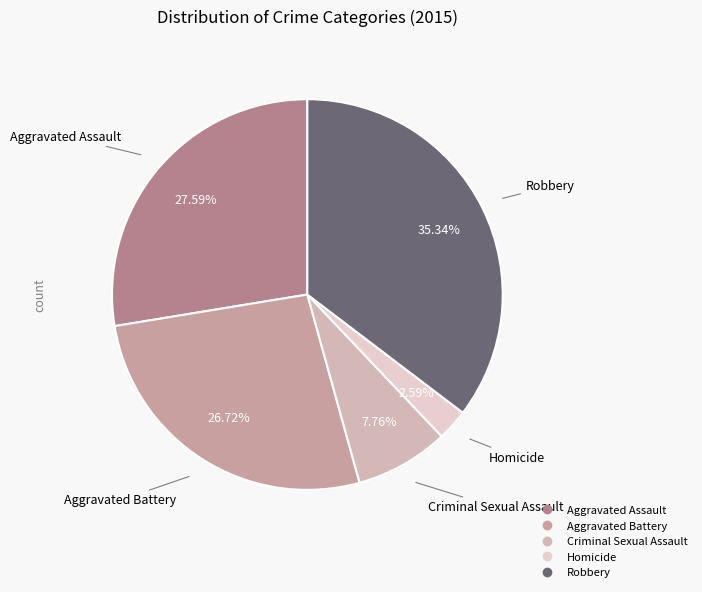

Rank the categories by value from lowest to highest.

Homicide, Criminal Sexual Assault, Aggravated Battery, Aggravated Assault, Robbery